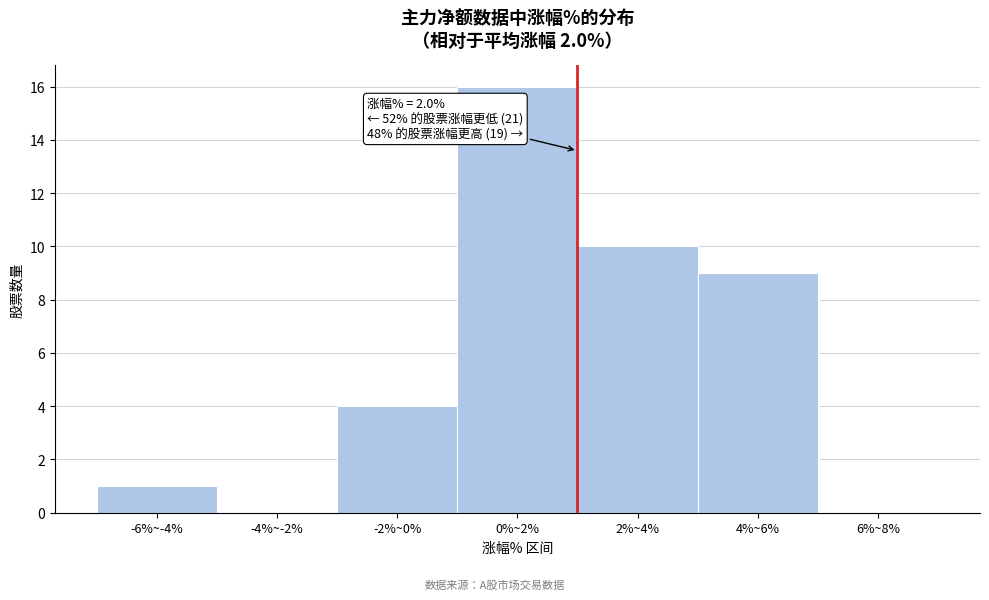

Reading right to left, what are all the values shown in this chart?

6%~8%=0	4%~6%=9	2%~4%=10	0%~2%=16	-2%~0%=4	-4%~-2%=0	-6%~-4%=1